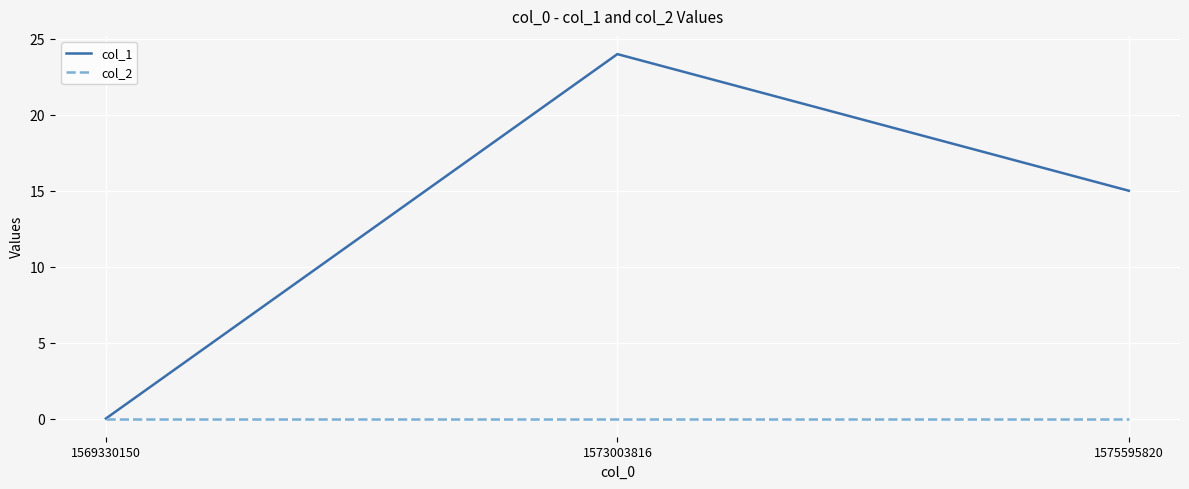

Reading left to right, extract all data points from this chart.

col_1: 1569330150=0	1573003816=24	1575595820=15
col_2: 1569330150=0	1573003816=0	1575595820=0